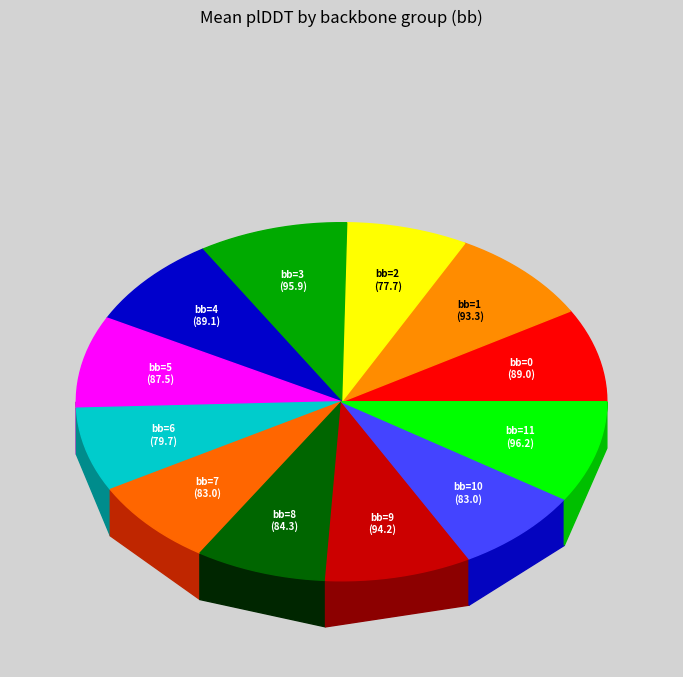

Rank the categories by value from highest to lowest.

bb=11, bb=3, bb=9, bb=1, bb=4, bb=0, bb=5, bb=8, bb=7, bb=10, bb=6, bb=2